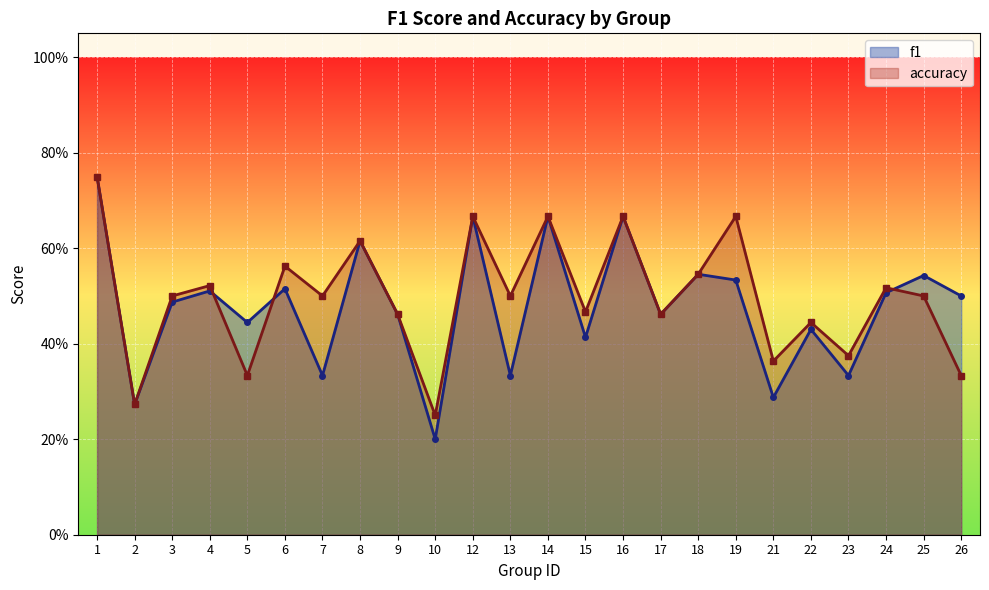

List the series in order of their overall mean, highest first.

accuracy, f1